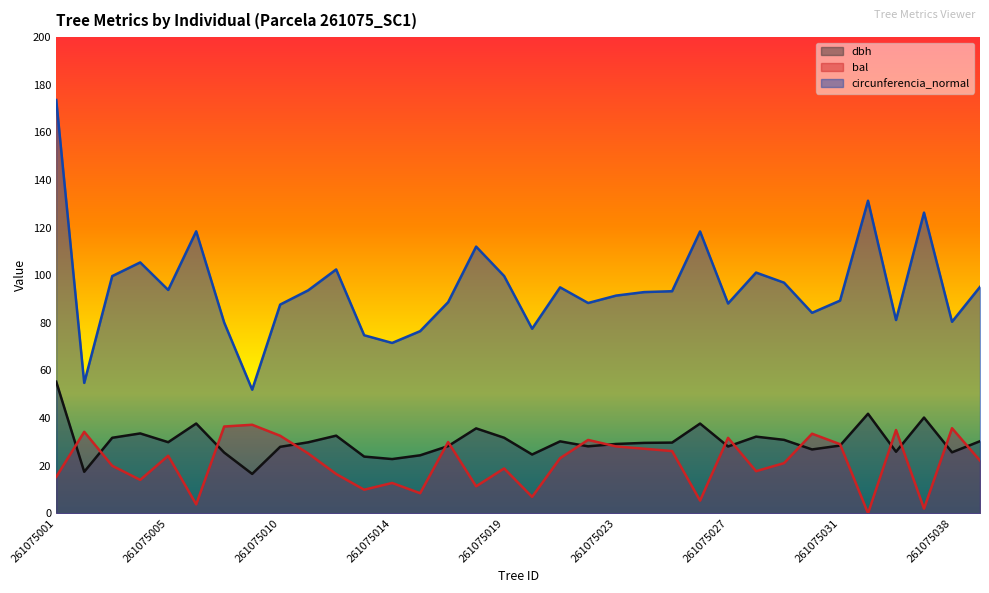

At how many categories does at least one series exceed 131?

2